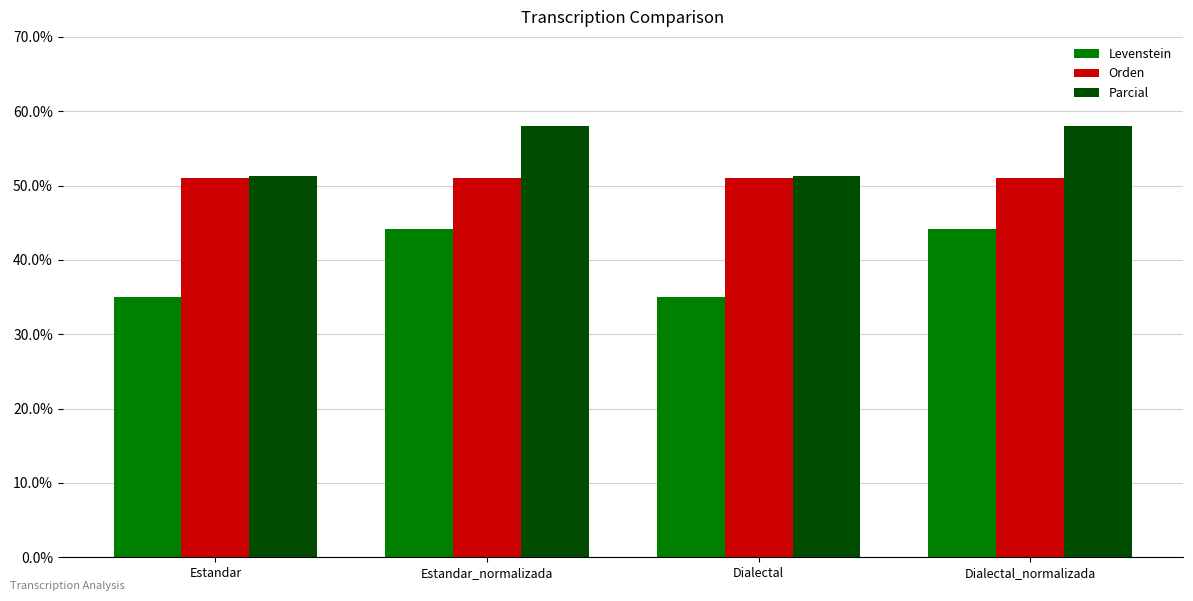

True or false: Parcial has a value of 95.8 at Estandar_normalizada.

False